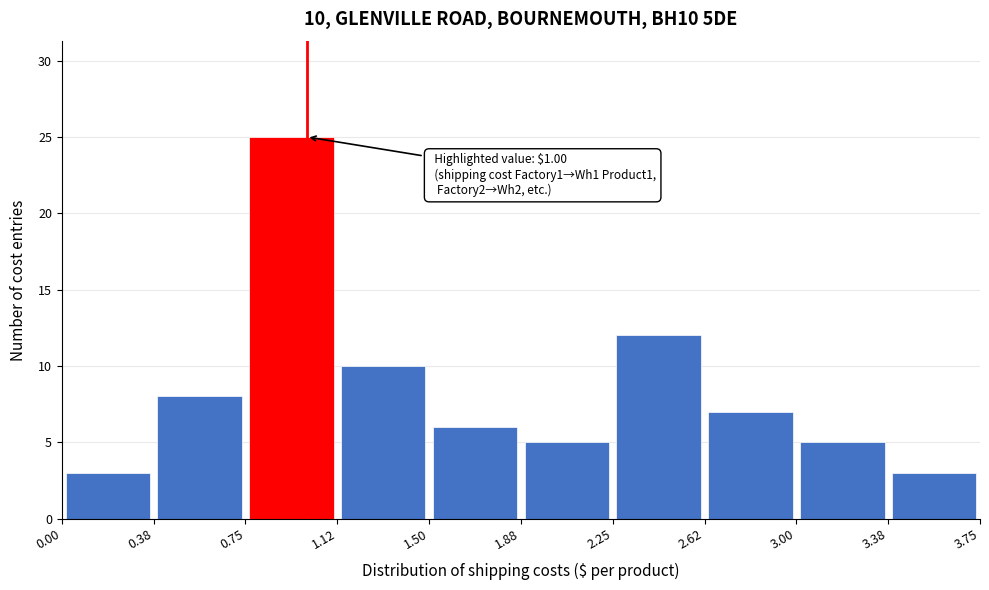

Which range on the x-axis has the tallest bar?

0.75 to 1.12